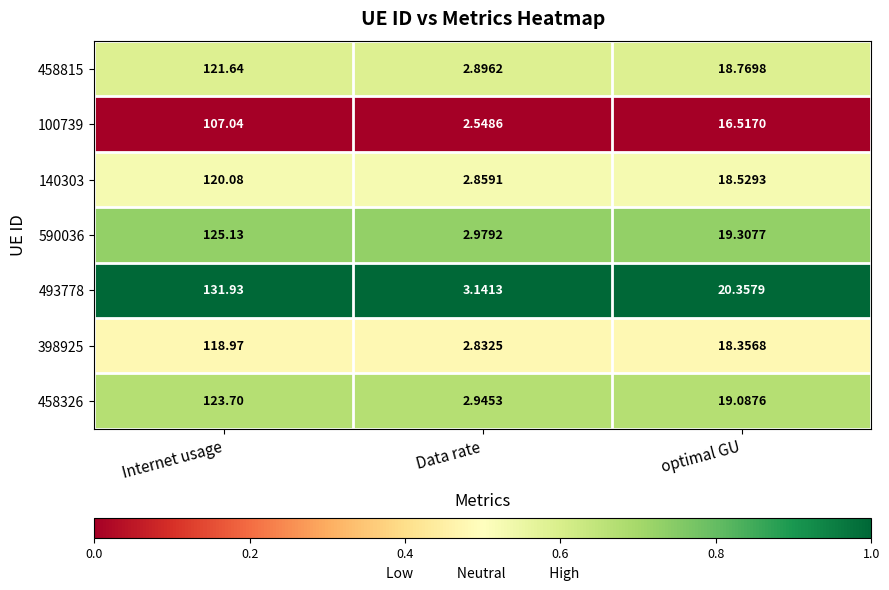

Is the value of 398925 at optimal GU greater than the value of 493778 at Data rate?

Yes